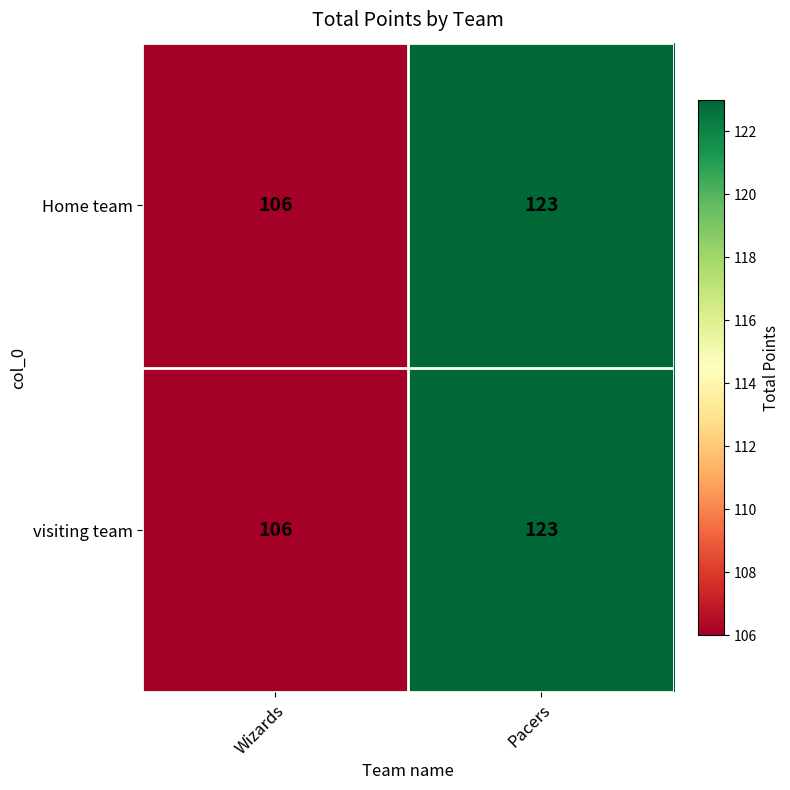

What is the maximum value shown in the chart?

123